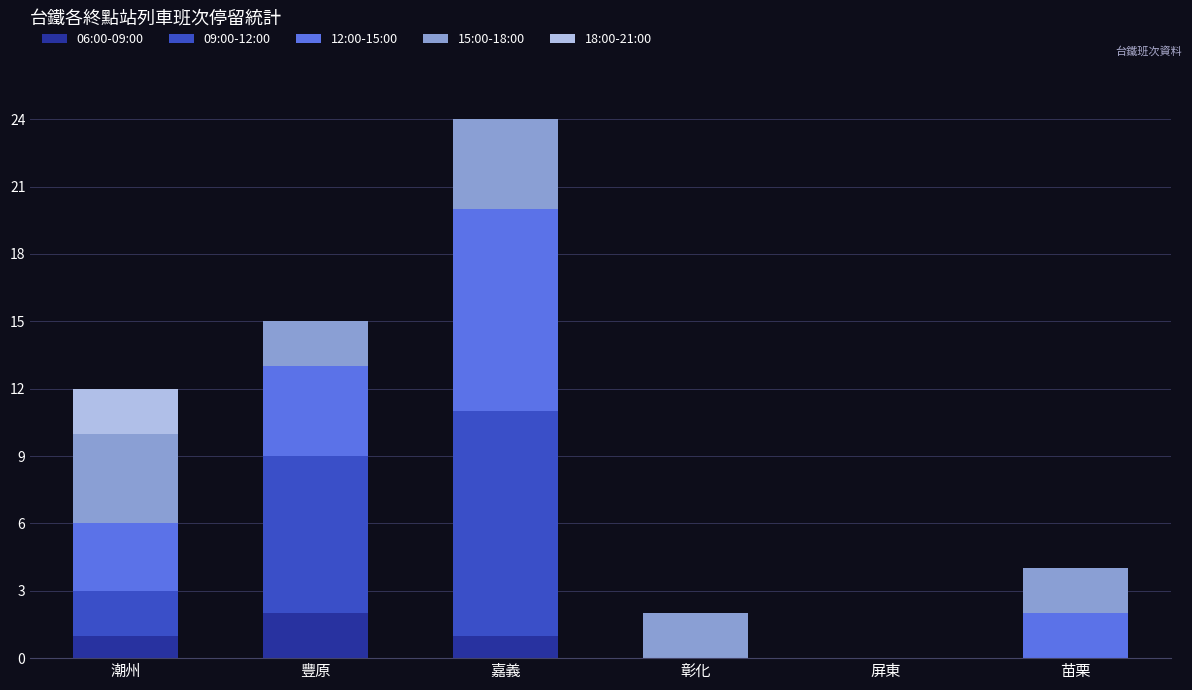

Count the 06:00-09:00 values in the range 0 to 1.

5